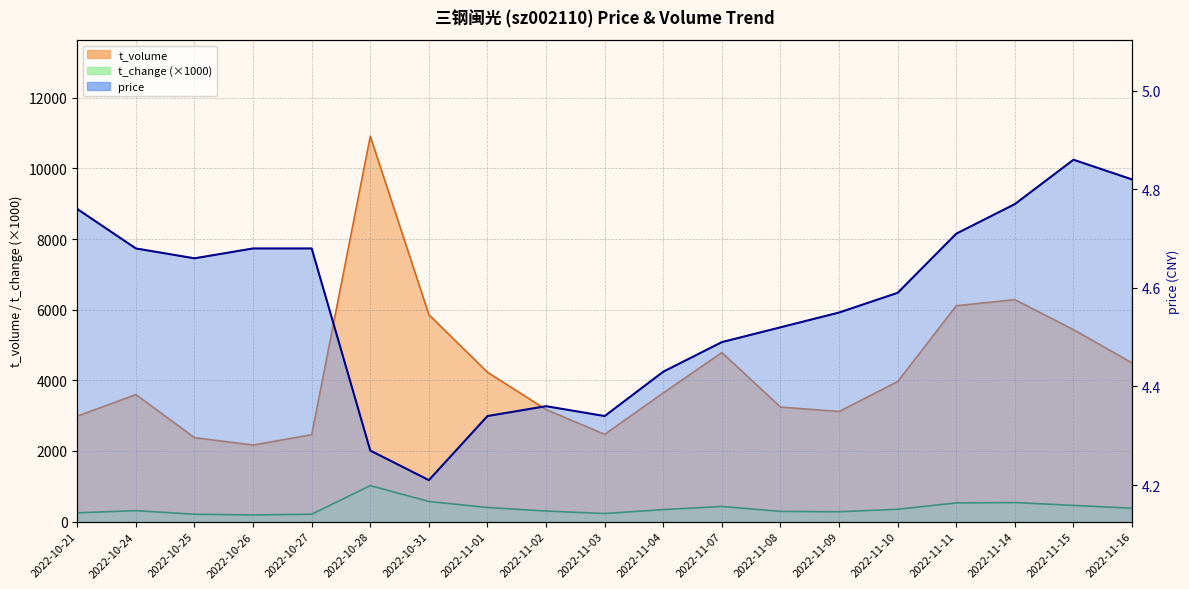

True or false: t_volume and t_change intersect in this chart.

False